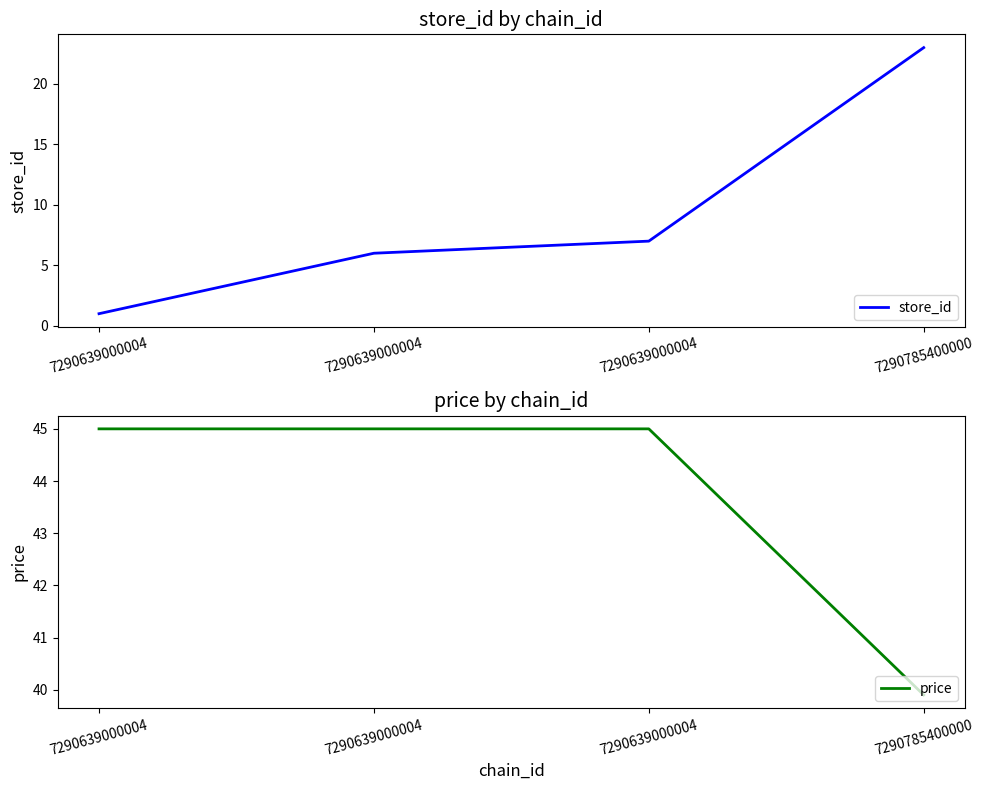

True or false: store_id has a value of 7.0 at 7290639000004.

True